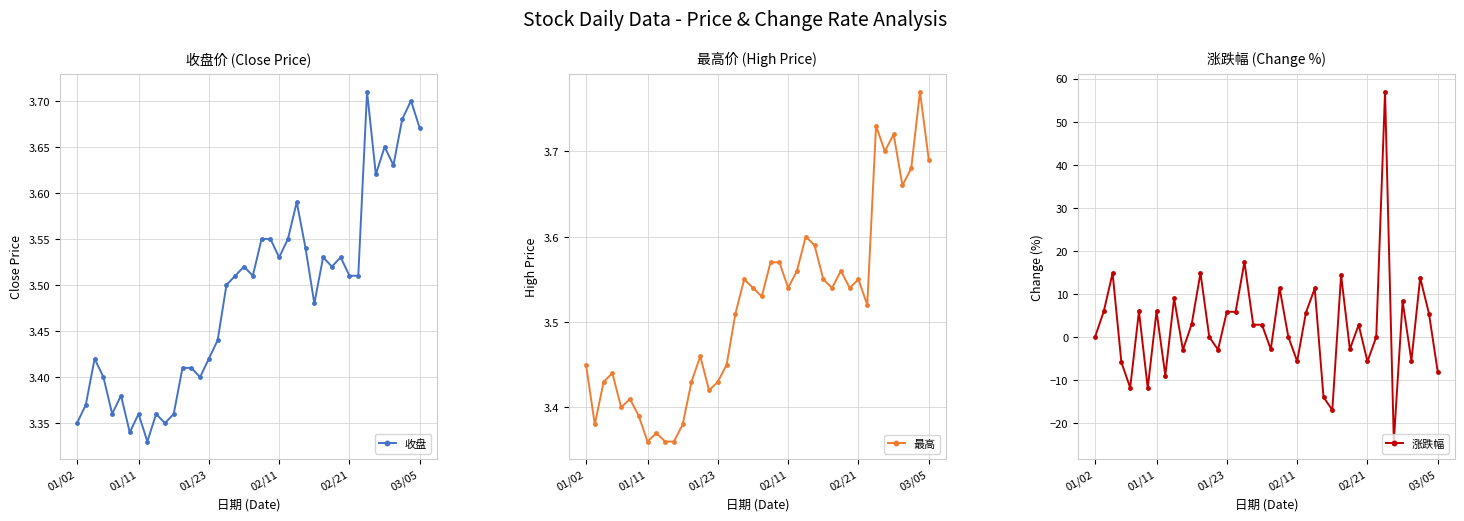

Count the 收盘 values in the range 3 to 4.

40